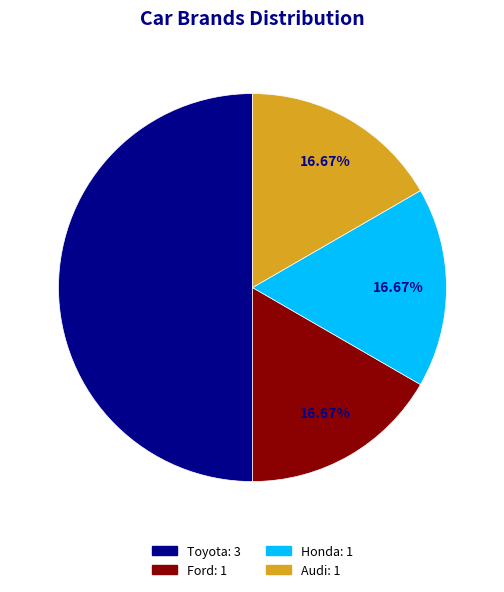

Does any single category account for the majority?

Yes